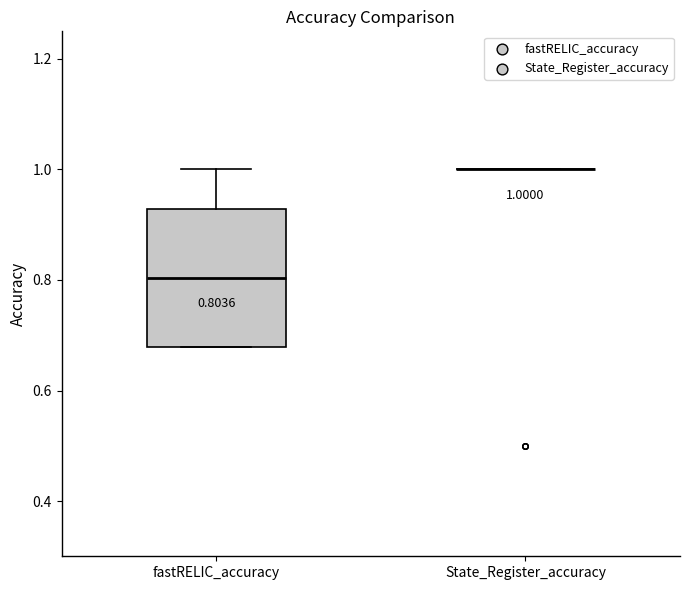

Comparing the boxes themselves (not the whiskers), which one is the tallest?

fastRELIC_accuracy